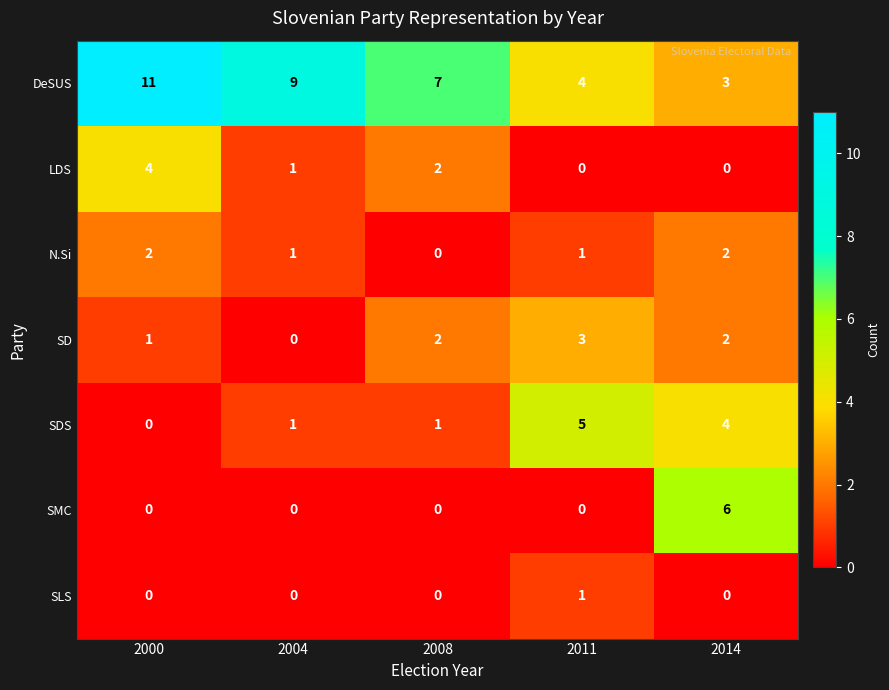

What is the sum of all LDS values?

7